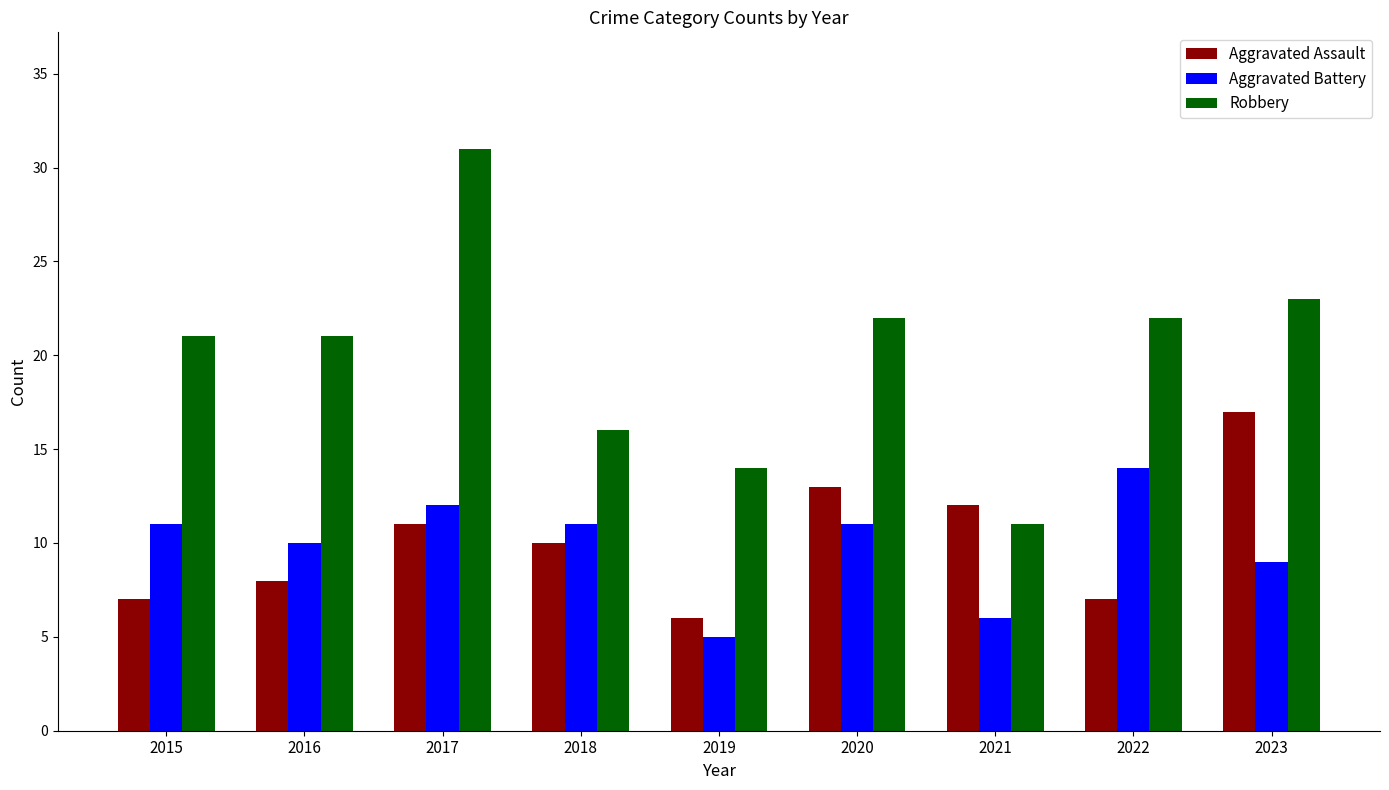

At how many categories does at least one series exceed 19?

6